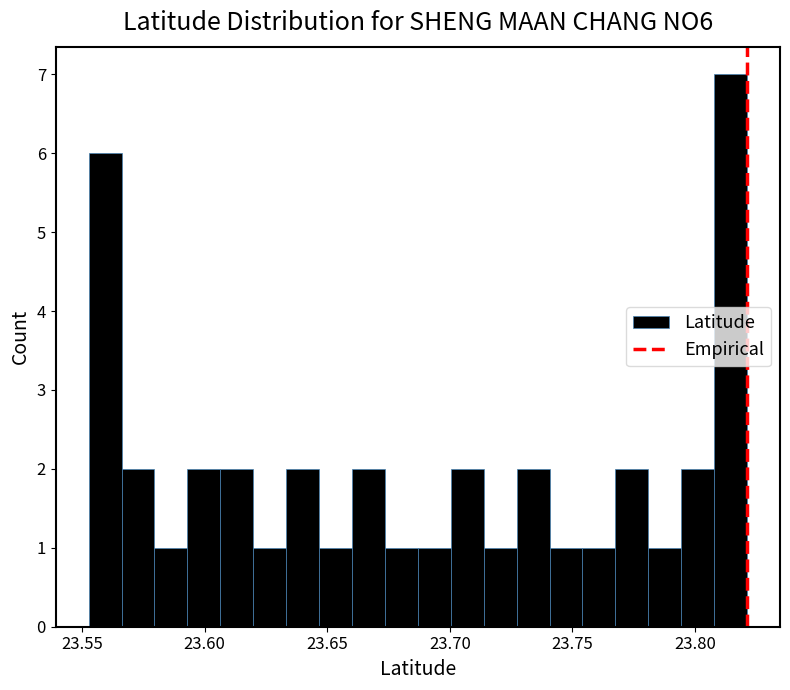

Read against the x-axis, roughly where is the centre of the tallest bar?

23.815